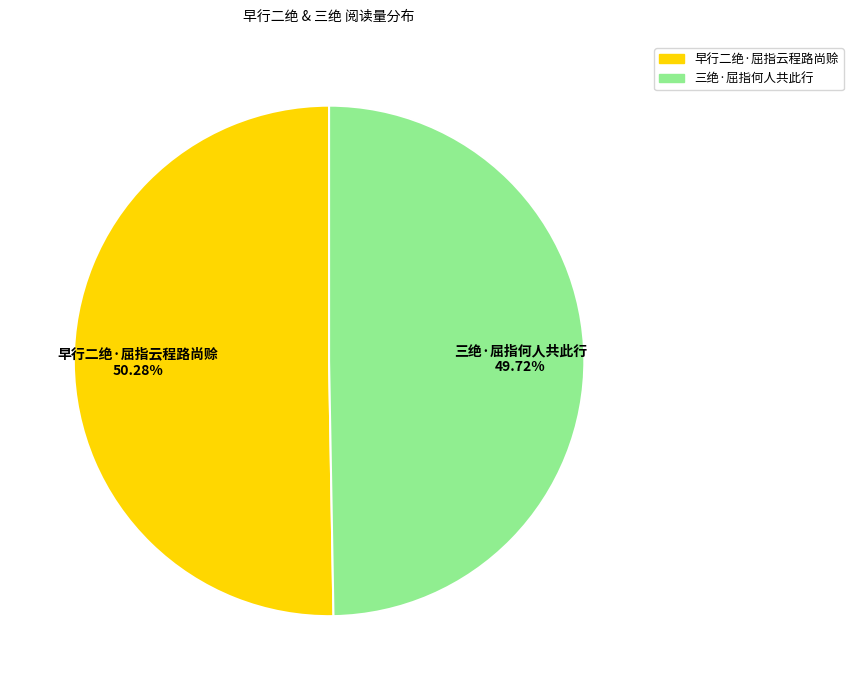

Which has a higher value, 三绝·屈指何人共此行 or 早行二绝·屈指云程路尚赊?

早行二绝·屈指云程路尚赊